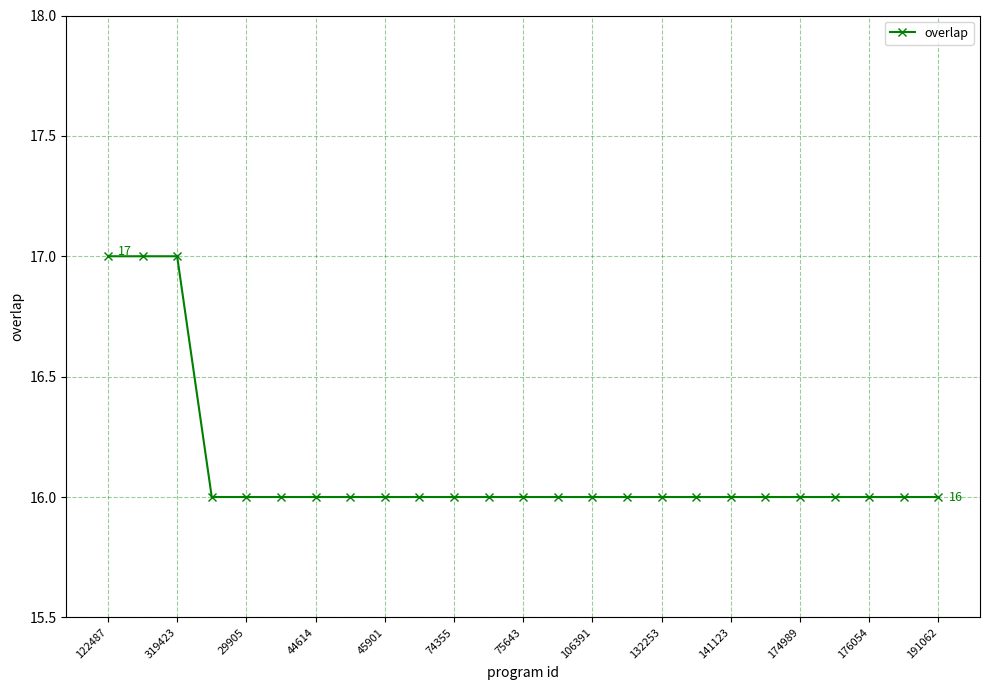

What is the minimum value shown in the chart?

16